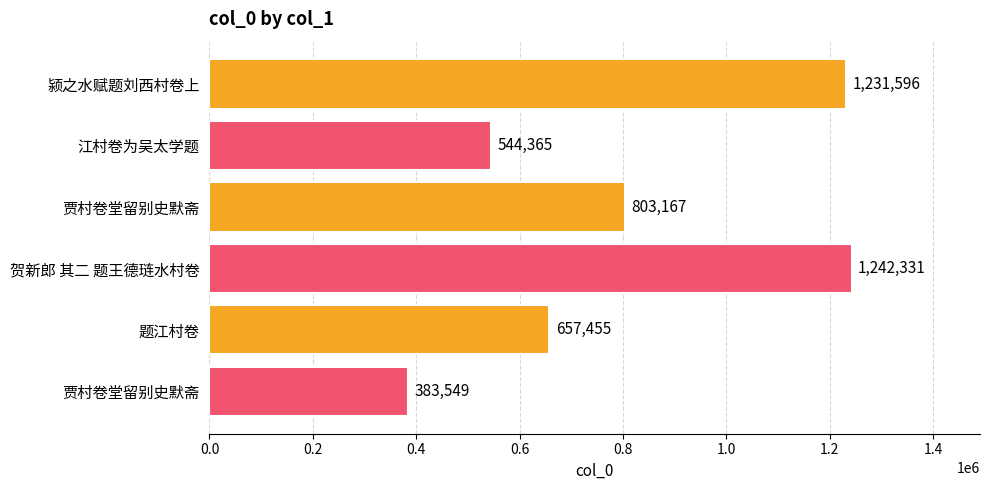

Are the bars horizontal?

Yes